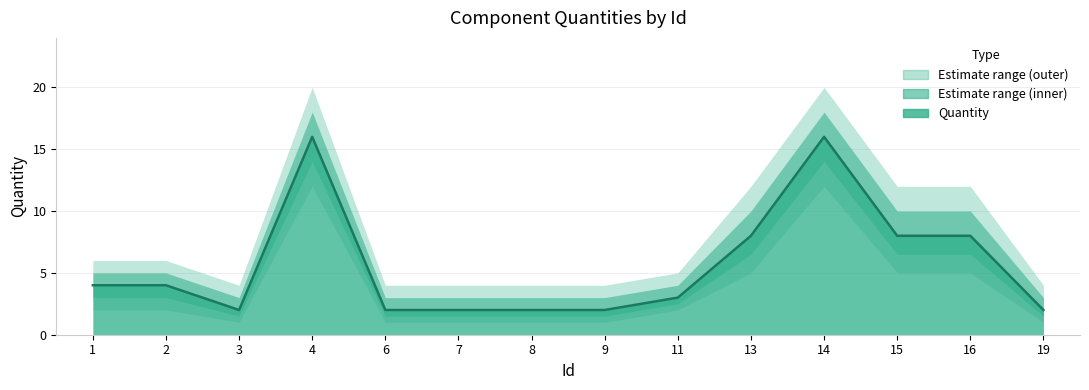

At which category does the chart reach its minimum across all series?

3